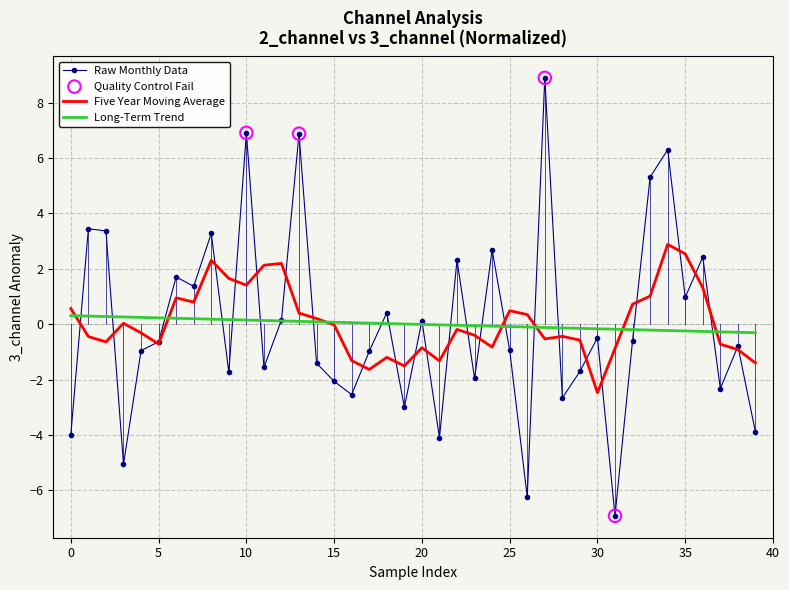

Which series has the widest spread of values?

Raw Monthly Data